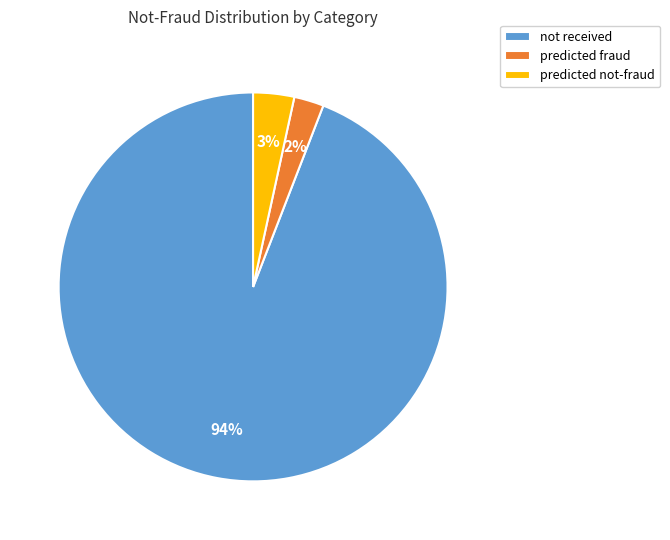

True or false: predicted not-fraud accounts for 9% of the total.

False